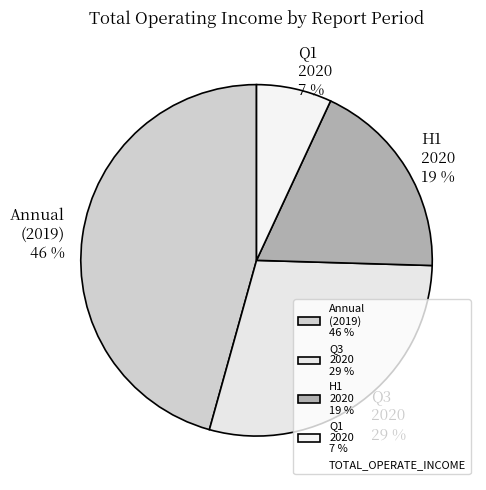

To the nearest percent, what percentage of the pie is Q3 2020 29 %?

29%